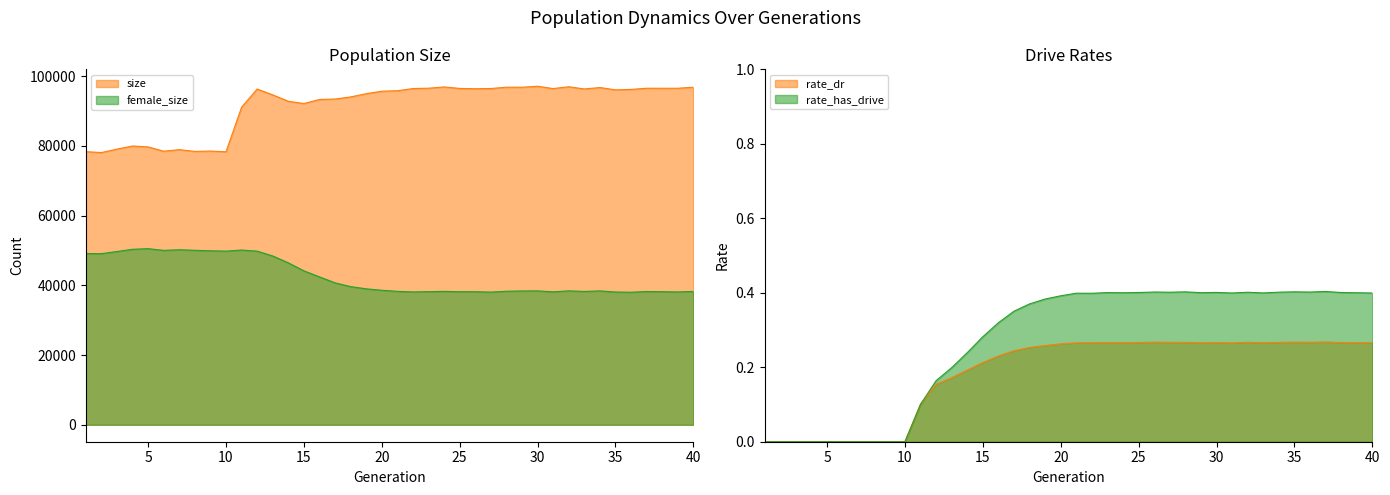

What is the spread (max minus min) of values at 24?

96873.7